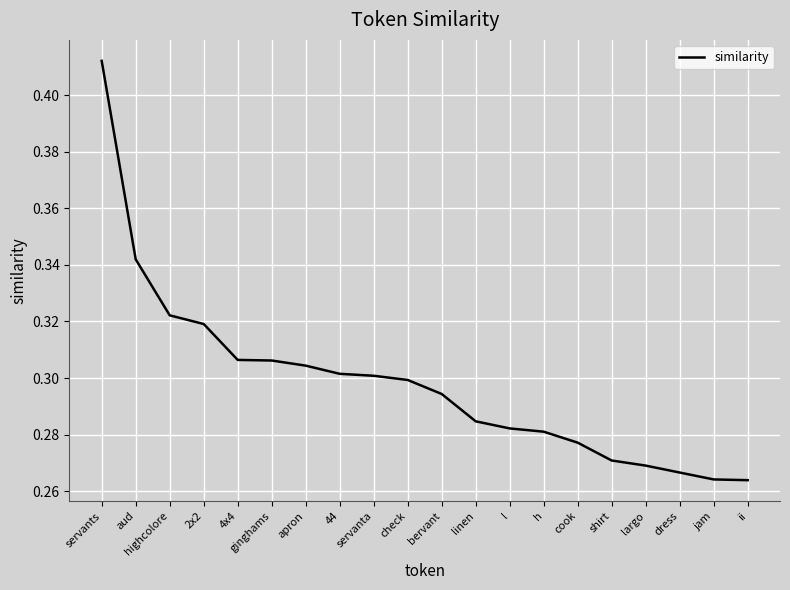

How many lines are shown in the chart?

1